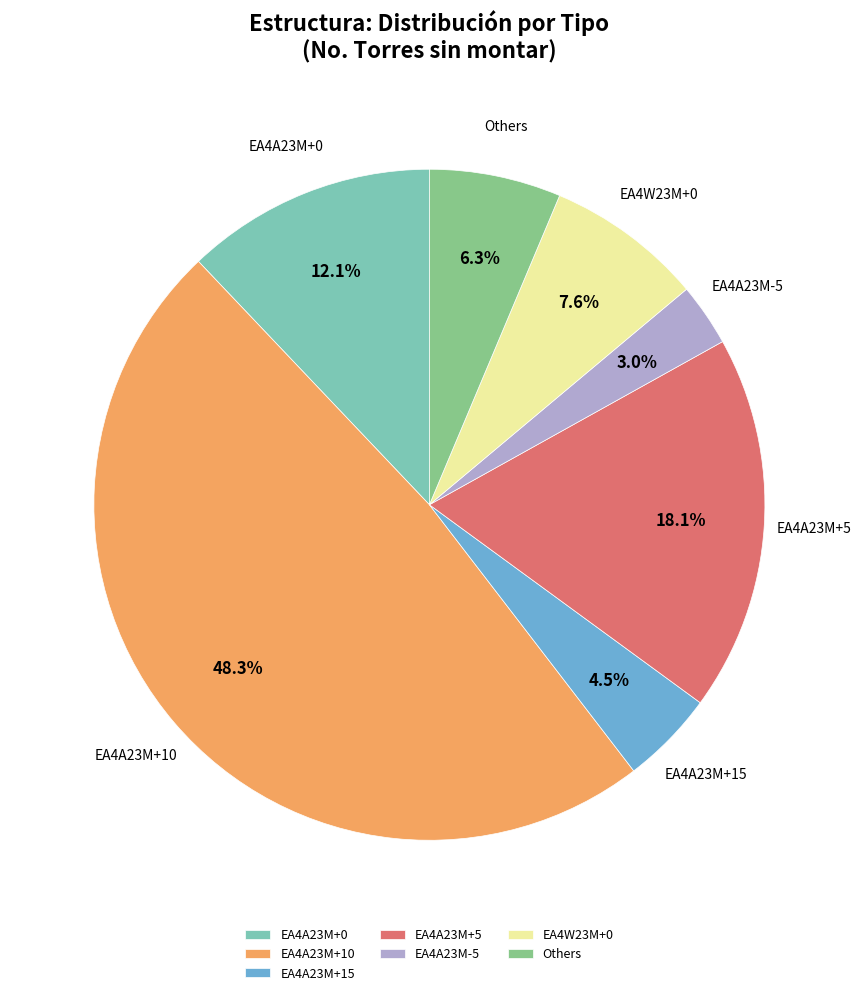

Which slice is the largest?

EA4A23M+10